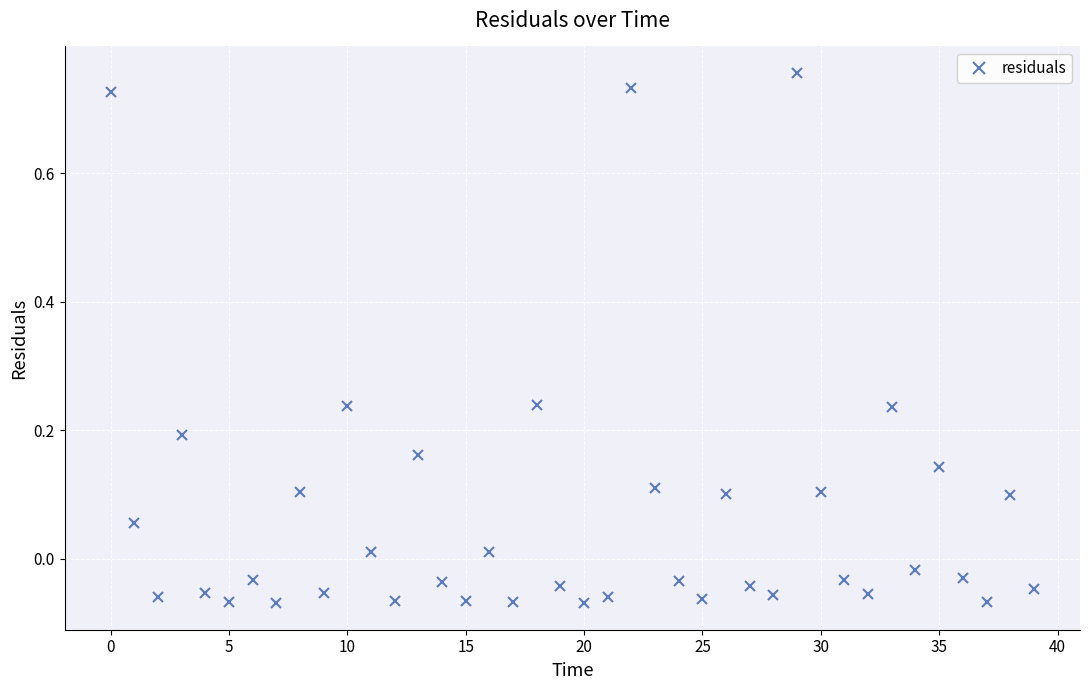

How many points are lower than both their immediate neighbors (excluding endpoints)?

13